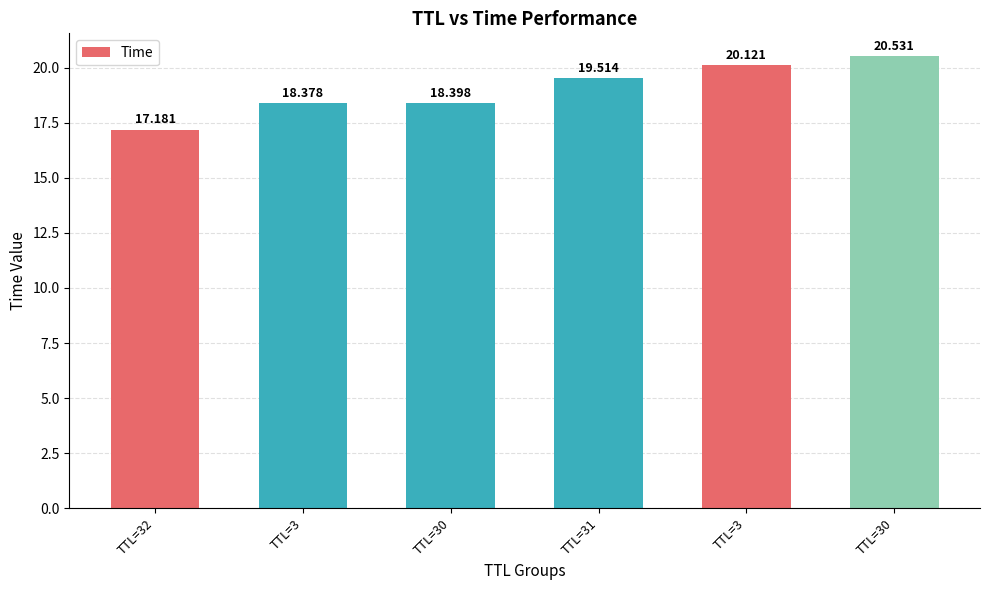

How many bars are there in total?

6